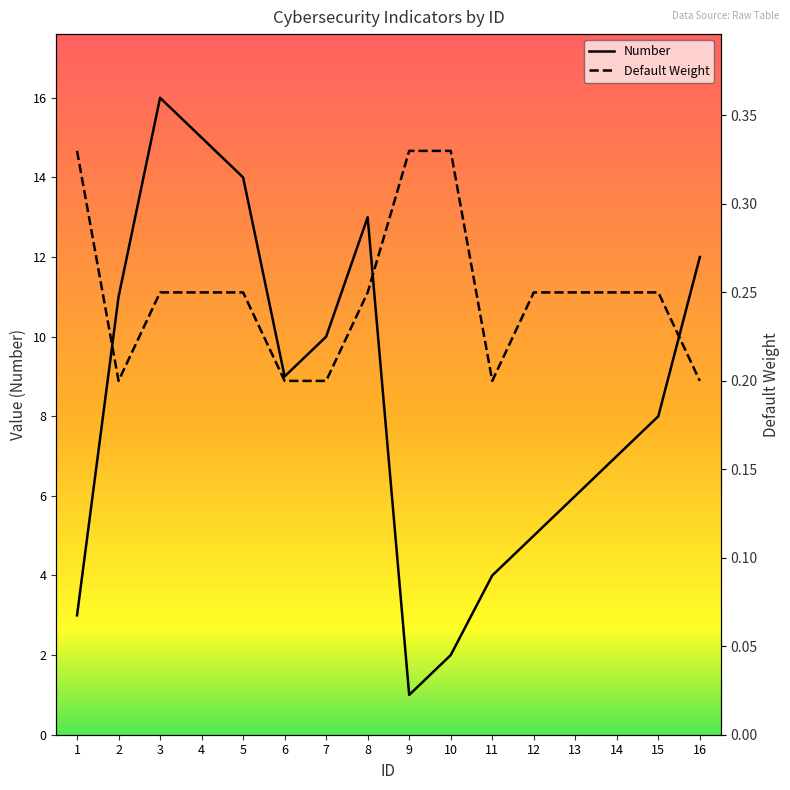

Count the Default Weight values in the range 0 to 1.

16